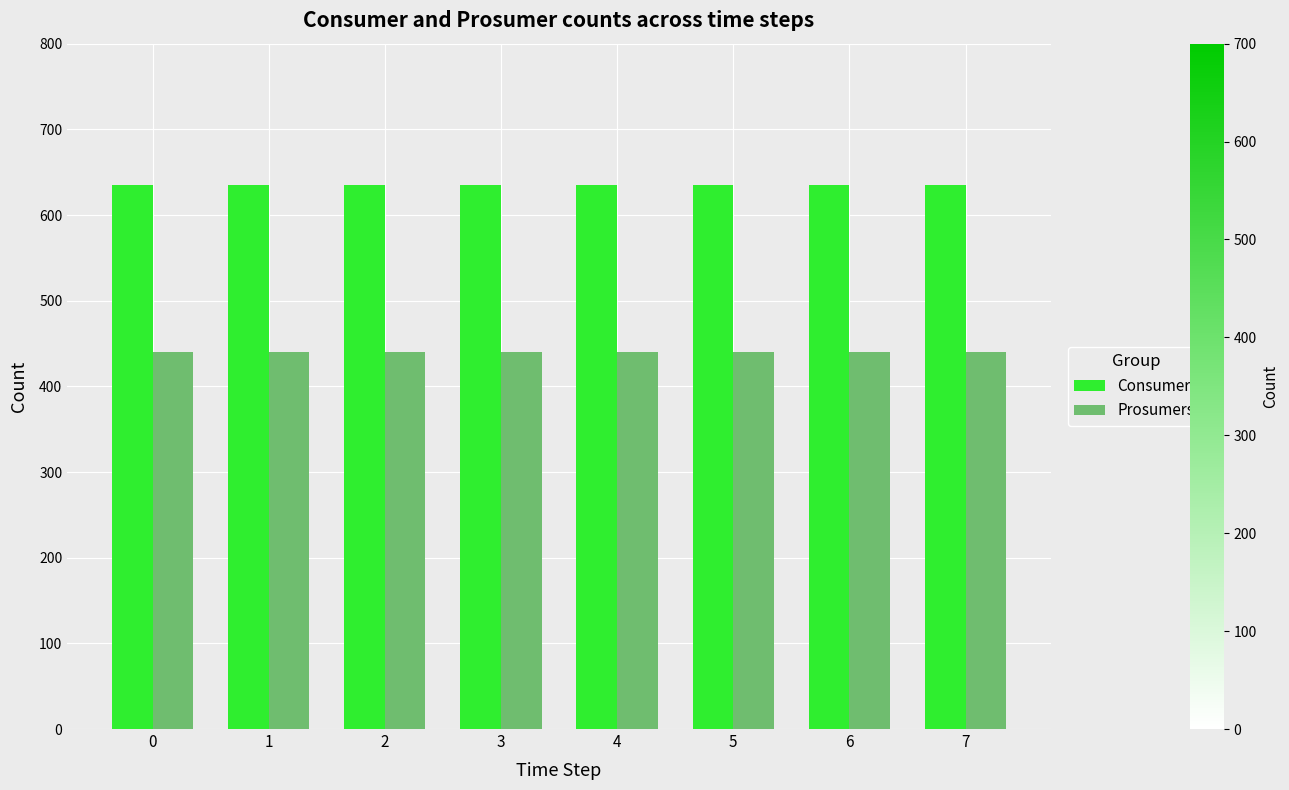

What is the greatest value displayed?

635